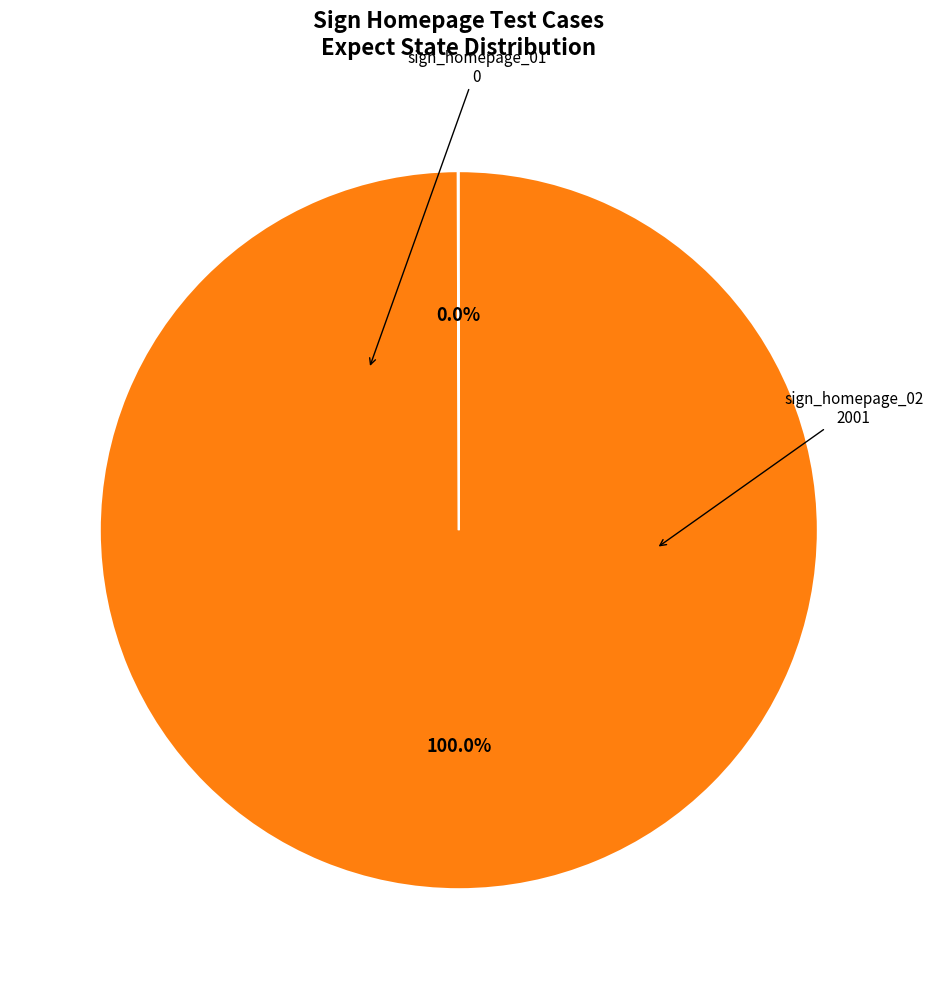

Does any single category account for the majority?

Yes